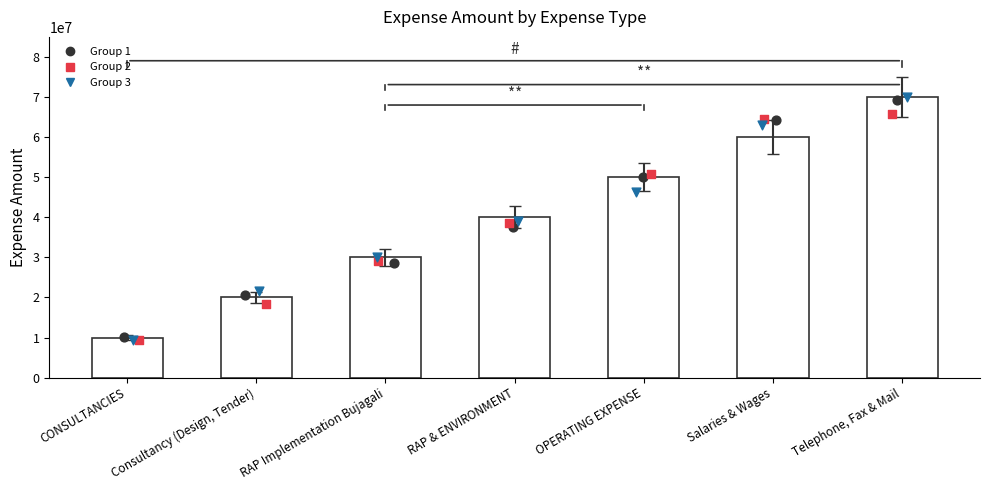

Which has a higher value, OPERATING EXPENSE or RAP Implementation Bujagali?

OPERATING EXPENSE